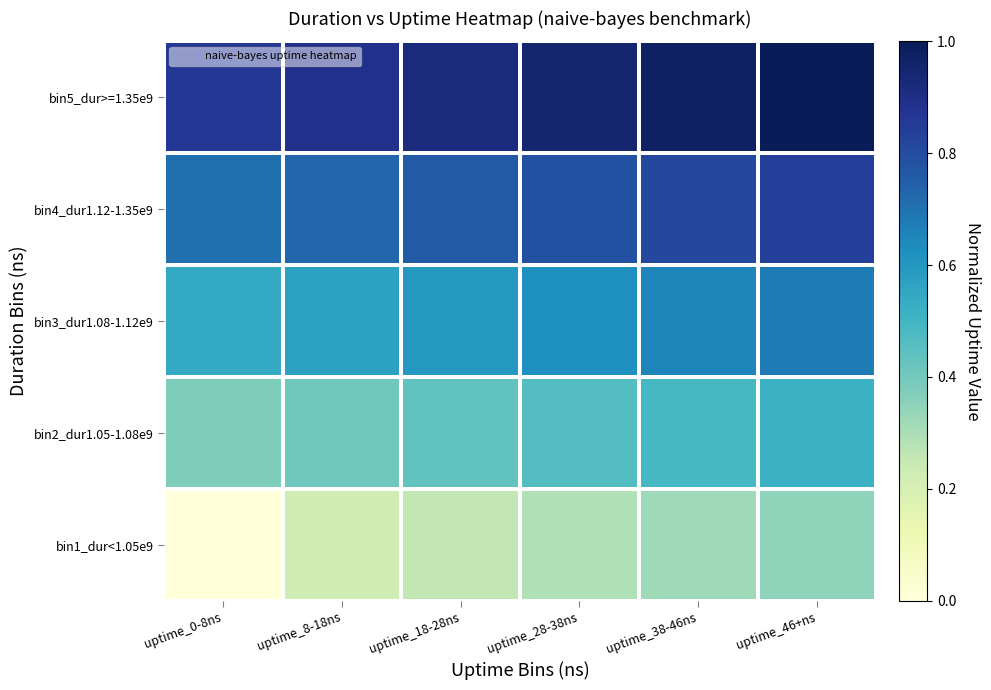

Reading left to right, list all the values displayed in this chart.

bin1_dur<1.05e9: uptime_0-8ns=0.0	uptime_8-18ns=0.2	uptime_18-28ns=0.3	uptime_28-38ns=0.3	uptime_38-46ns=0.3	uptime_46+ns=0.4
bin2_dur1.05-1.08e9: uptime_0-8ns=0.4	uptime_8-18ns=0.4	uptime_18-28ns=0.4	uptime_28-38ns=0.5	uptime_38-46ns=0.5	uptime_46+ns=0.5
bin3_dur1.08-1.12e9: uptime_0-8ns=0.5	uptime_8-18ns=0.6	uptime_18-28ns=0.6	uptime_28-38ns=0.6	uptime_38-46ns=0.7	uptime_46+ns=0.7
bin4_dur1.12-1.35e9: uptime_0-8ns=0.7	uptime_8-18ns=0.7	uptime_18-28ns=0.8	uptime_28-38ns=0.8	uptime_38-46ns=0.8	uptime_46+ns=0.8
bin5_dur>=1.35e9: uptime_0-8ns=0.9	uptime_8-18ns=0.9	uptime_18-28ns=0.9	uptime_28-38ns=0.9	uptime_38-46ns=1.0	uptime_46+ns=1.0